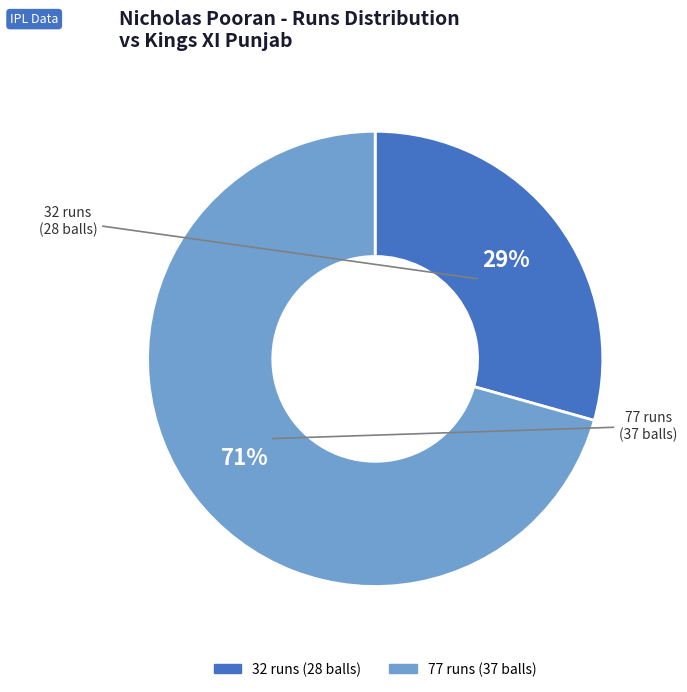

Which slice is the largest?

77 runs (37 balls)